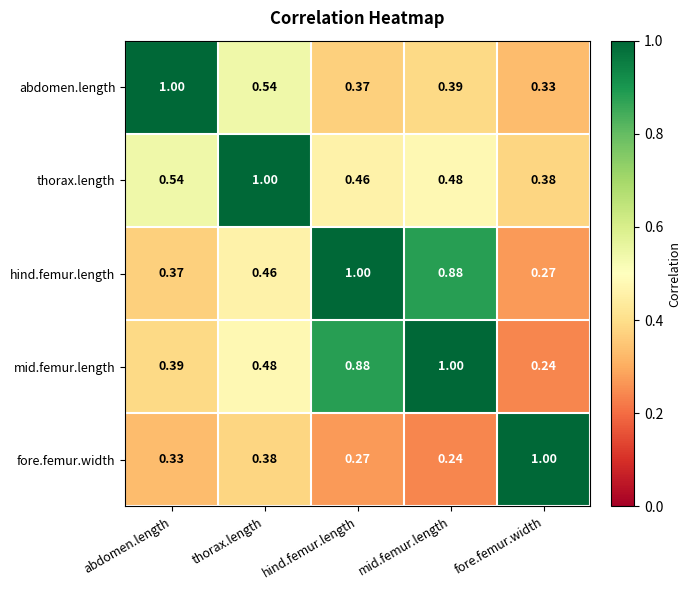

At which category is the sum across all series the highest?

mid.femur.length